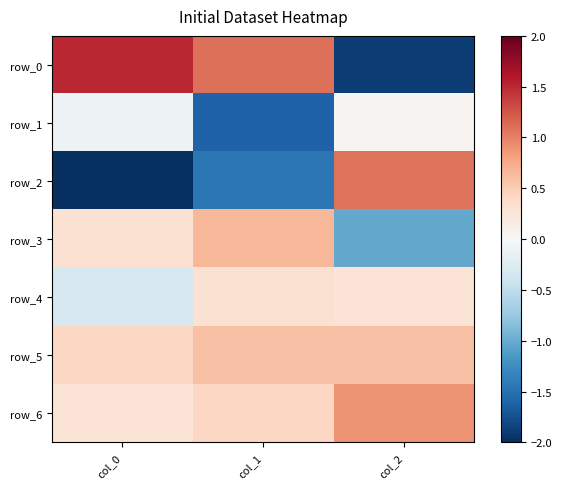

What is the highest value of the row_0 series?

1.5